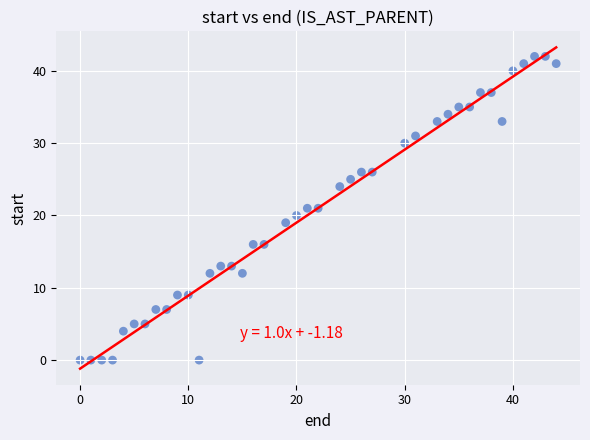

What is the range of Y values (max minus min)?

42